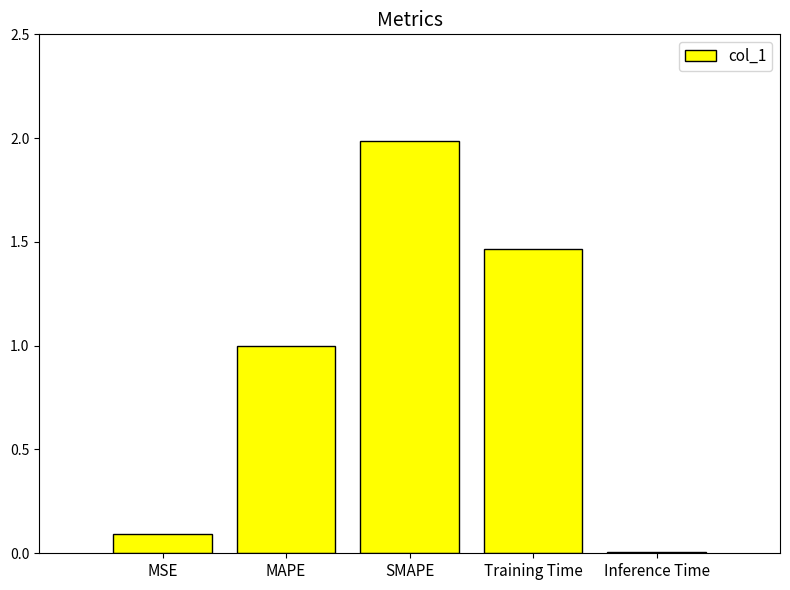

How many bars are there in total?

5